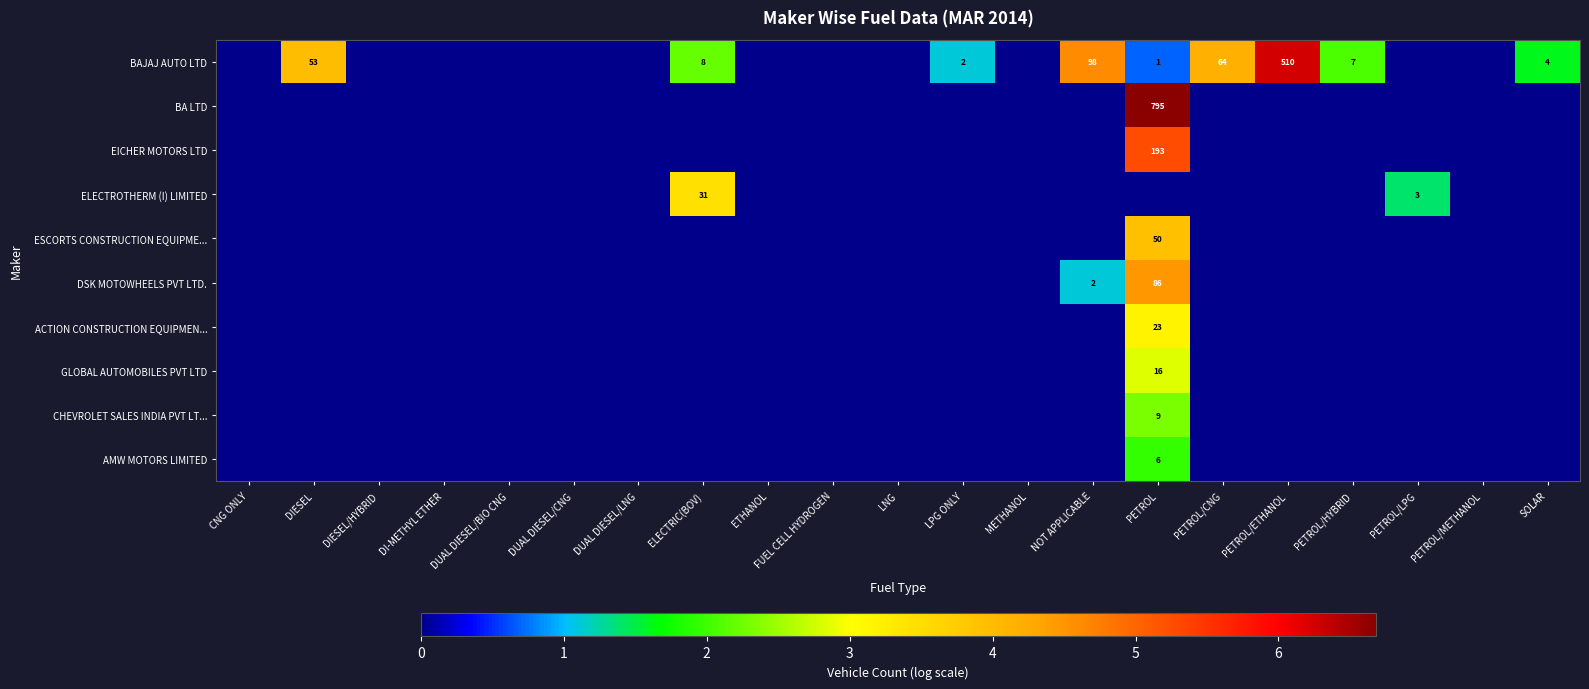

Which has a higher value, PETROL/HYBRID or DUAL DIESEL/BIO CNG?

PETROL/HYBRID